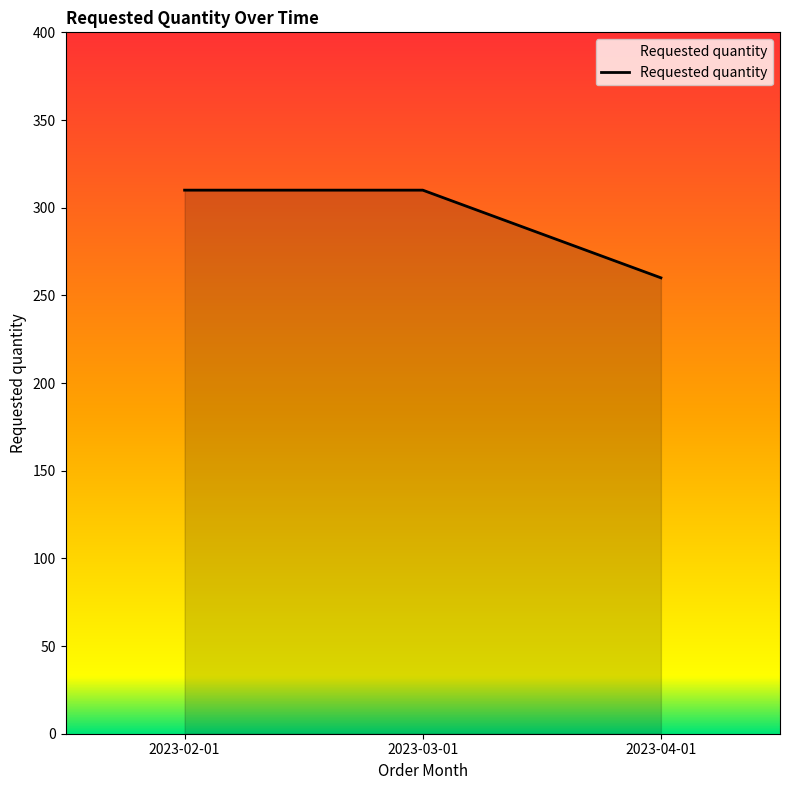

What is the sum of the values at 2023-04-01 and 2023-03-01?

570